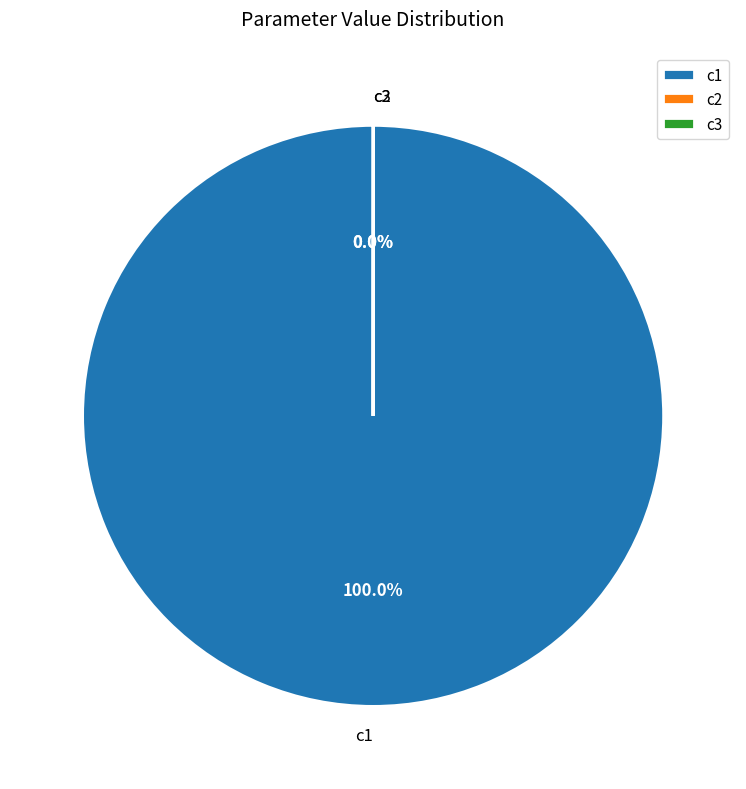

Which slice is the smallest?

c2